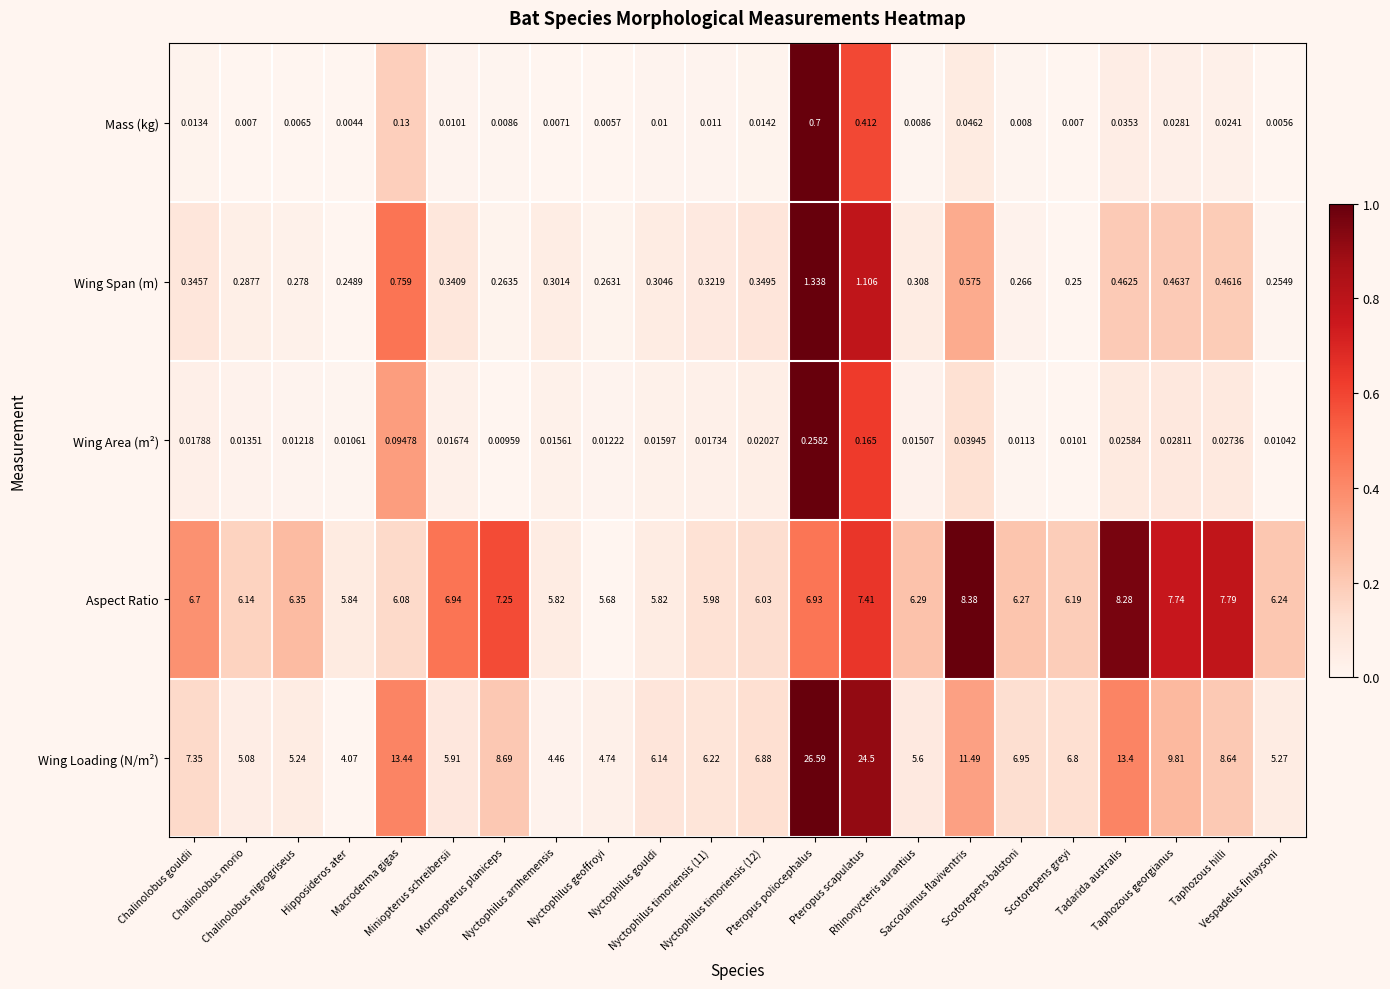

Which series has the largest total across all categories?

Wing Loading (N/m²)